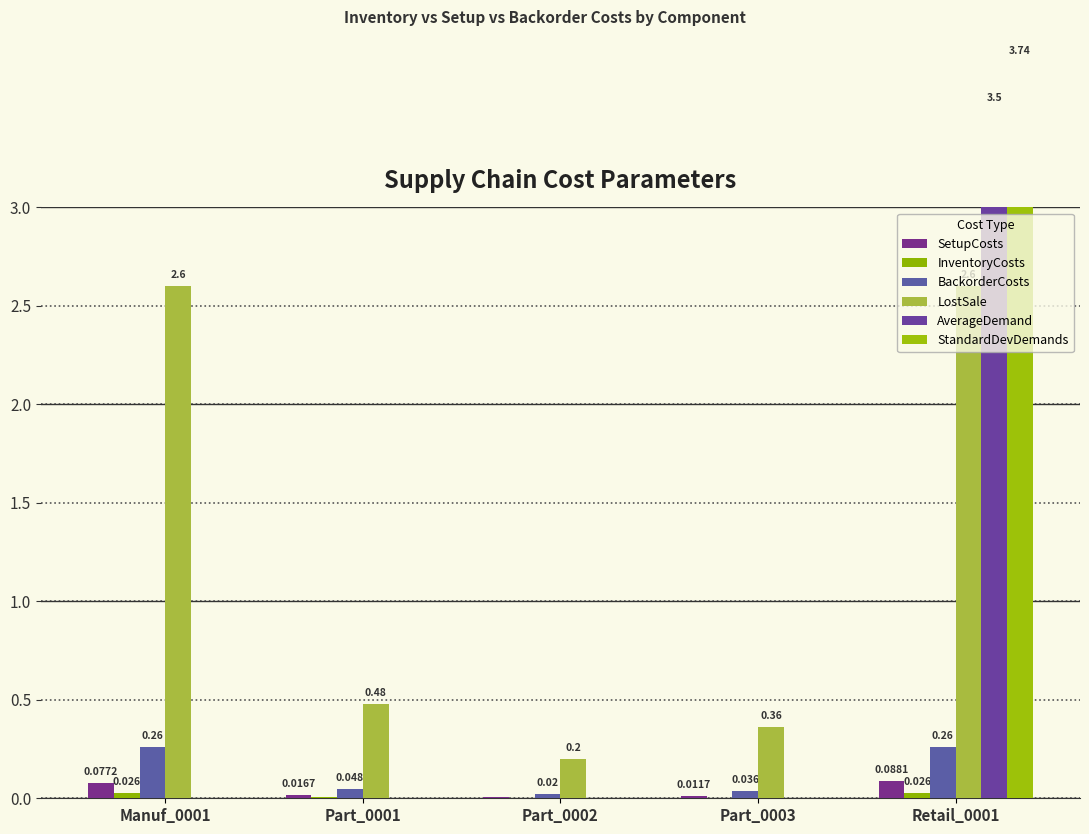

Is it true that StandardDevDemands equals -1.8 at Manuf_0001?

False